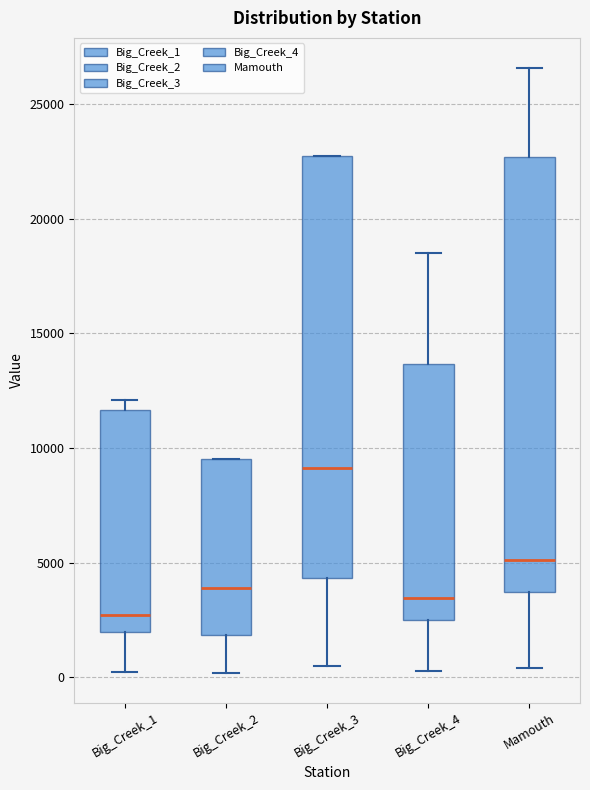

Which box's median line is the lowest?

Big_Creek_1